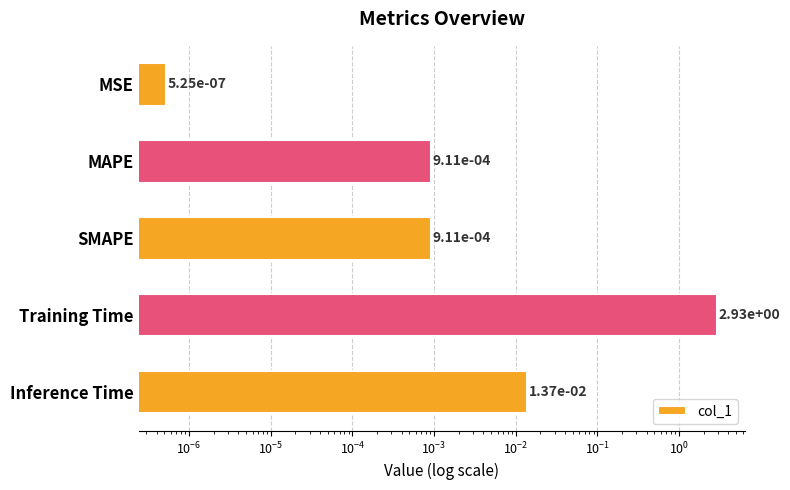

True or false: the data shows 0.0 at MSE.

False